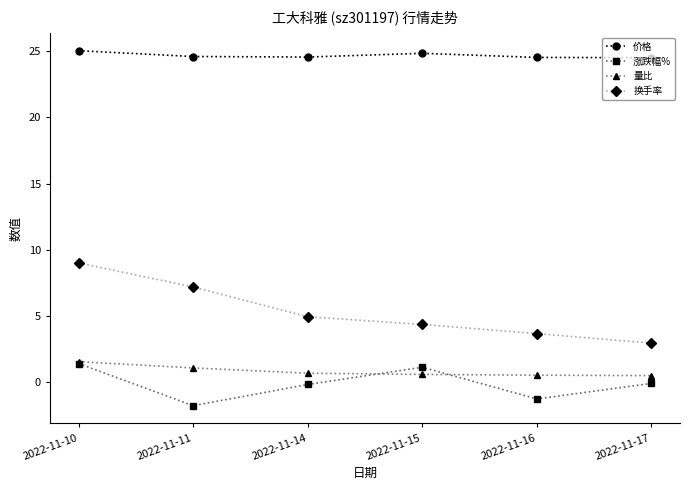

The 换手率 series shows 7.2 at 2022-11-11. True or false?

True